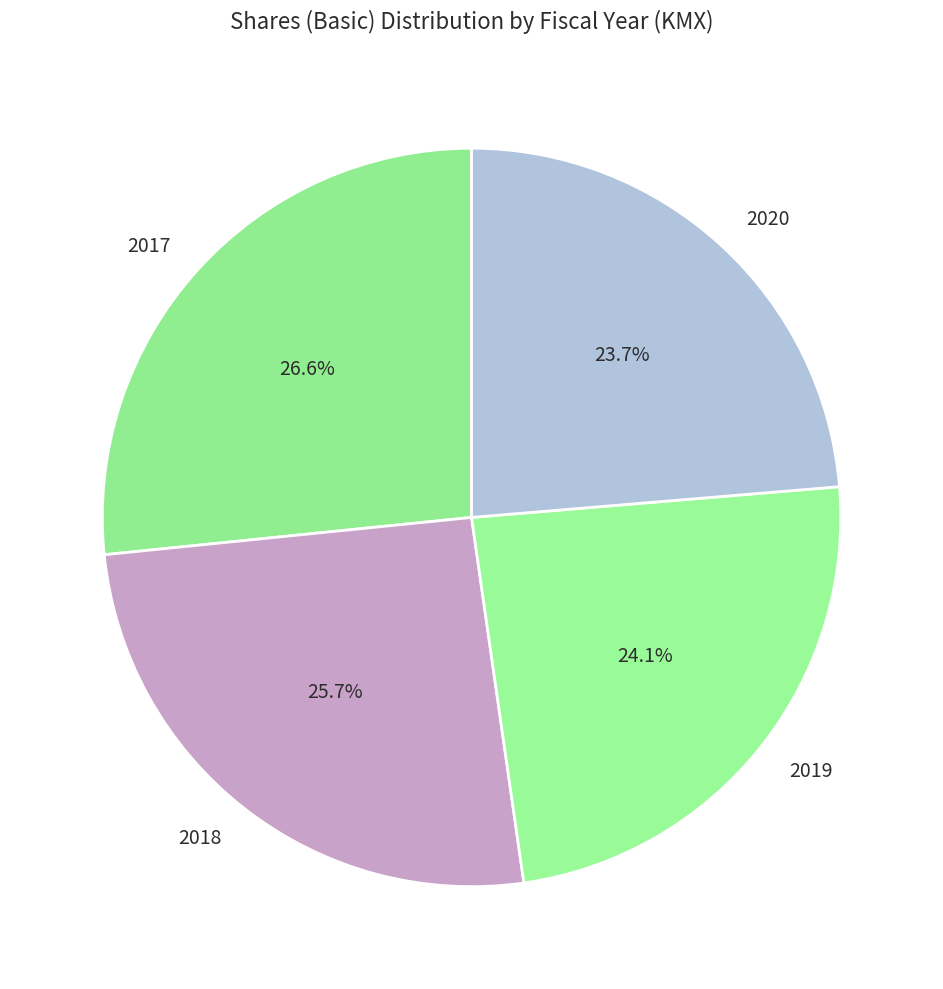

Is 2020 the majority of the pie?

No